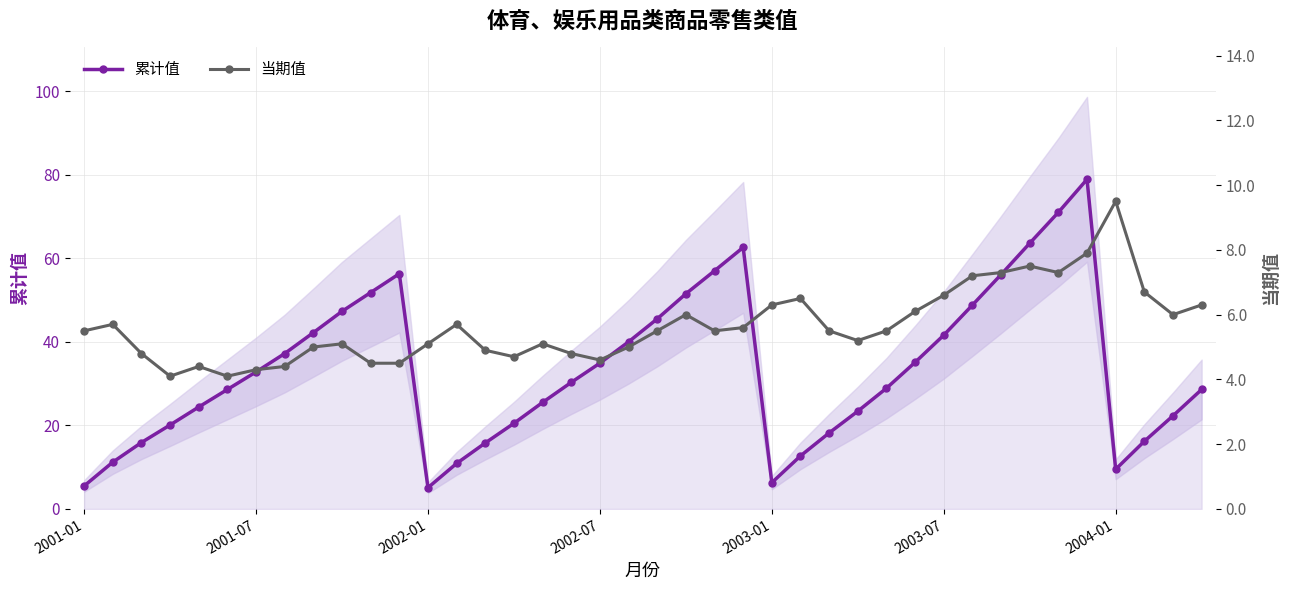

At which category does 累计值 reach its first local peak?

11